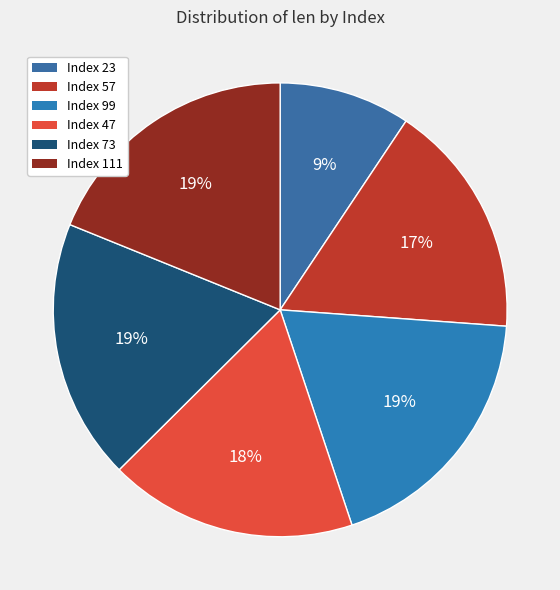

How many segments does this pie chart have?

6